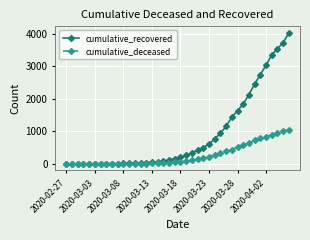

How many data points in cumulative_recovered are less than 204?

20